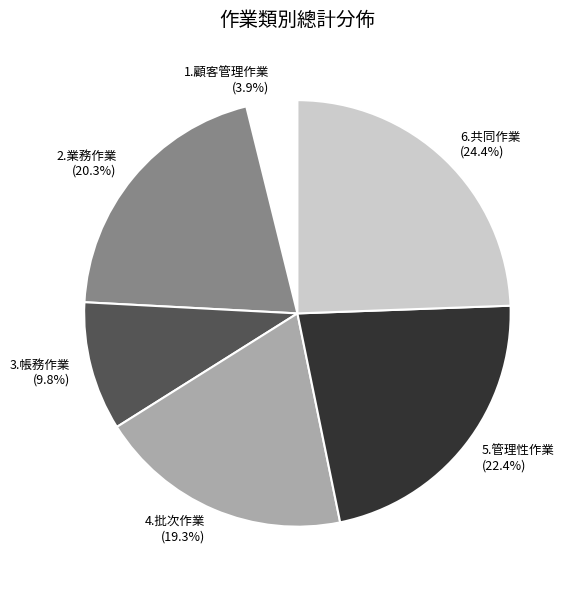

True or false: 5.管理性作業 accounts for 22% of the total.

True